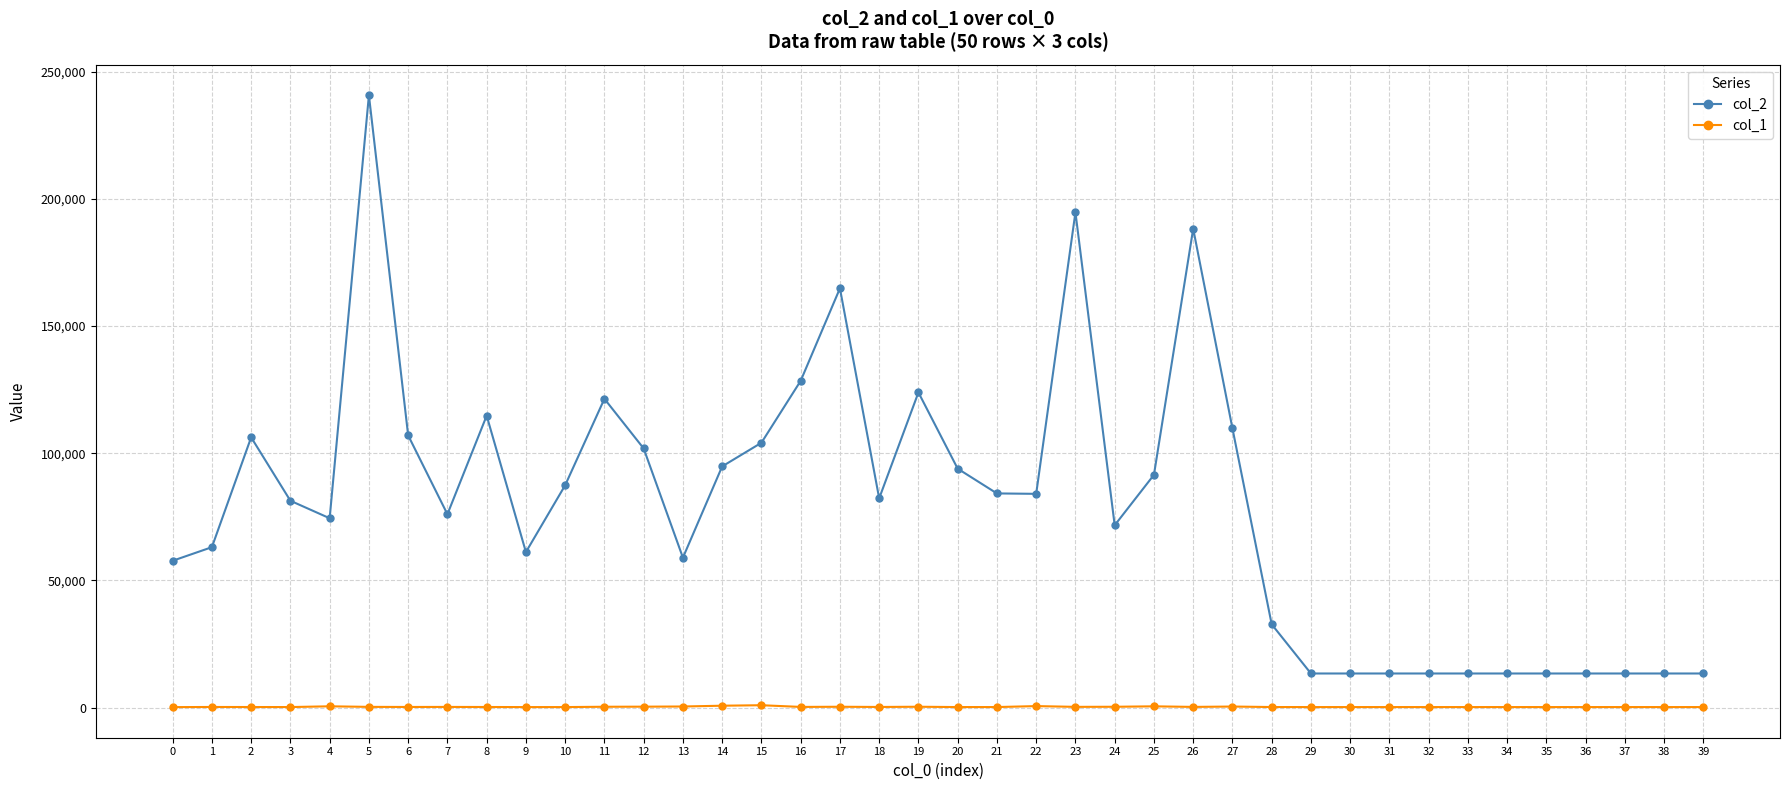

The value of col_2 at 24 is 71715. True or false?

True